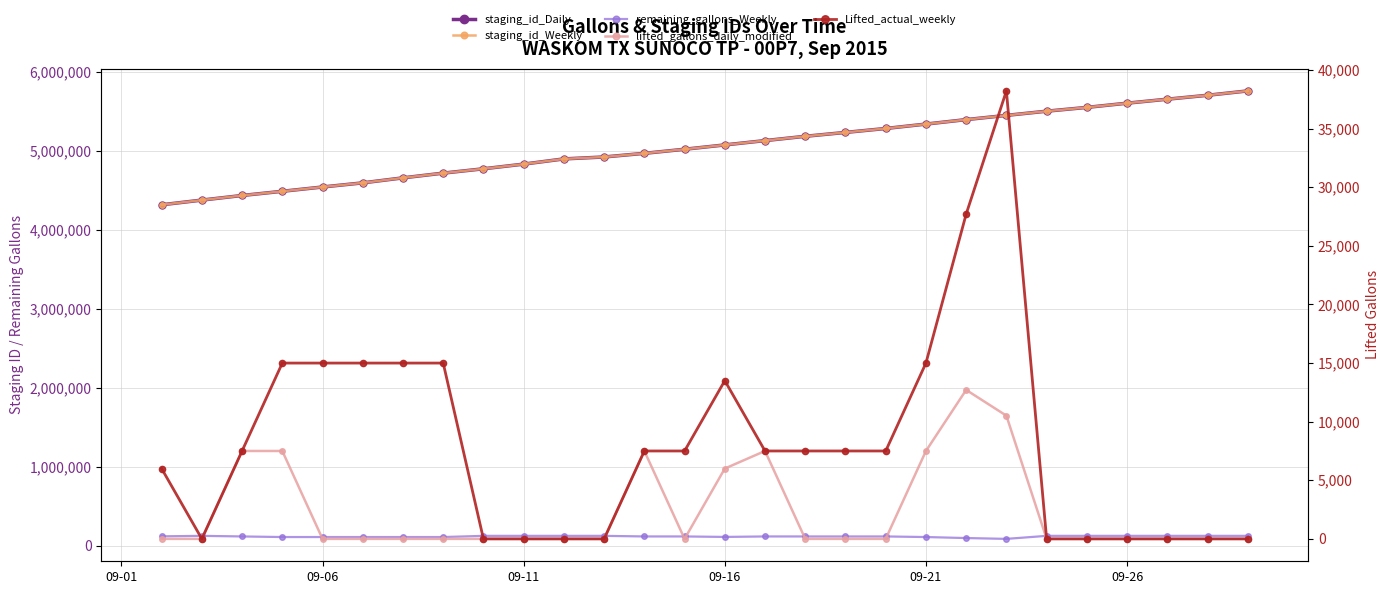

What is the label of the 6th point from the right?

24